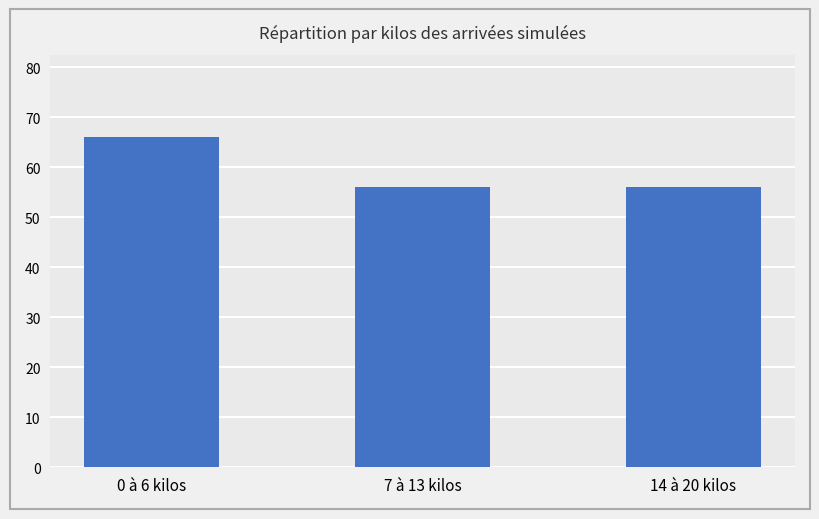

What is the minimum value shown in the chart?

56